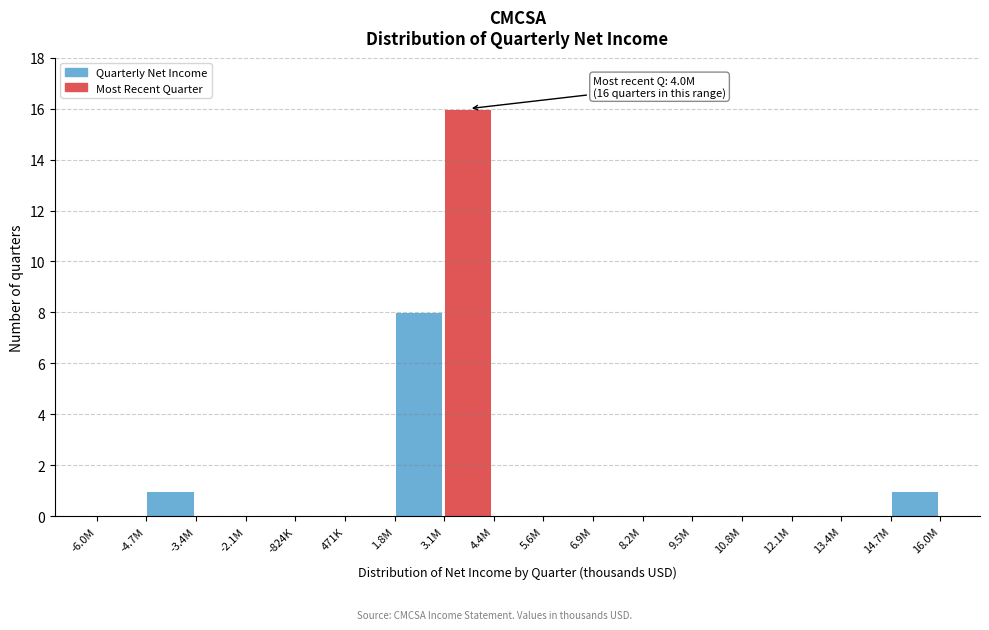

Reading right to left, transcribe all the data shown in this chart.

14.7M=1	13.4M=0	12.1M=0	10.8M=0	9.5M=0	8.2M=0	6.9M=0	5.6M=0	4.4M=0	3.1M=16	1.8M=8	471K=0	-824K=0	-2.1M=0	-3.4M=0	-4.7M=1	-6.0M=0